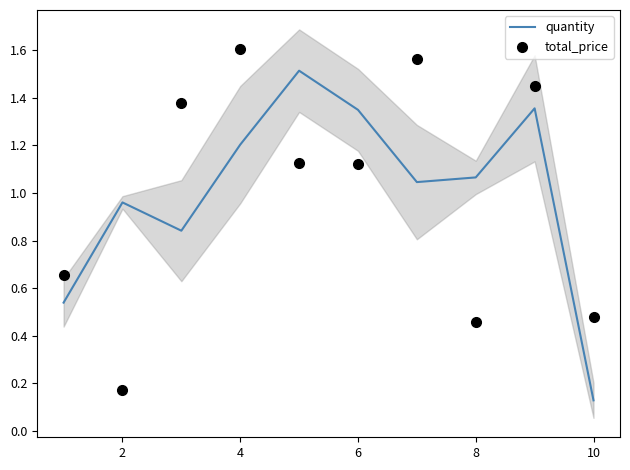

At which label does quantity reach its minimum?

10